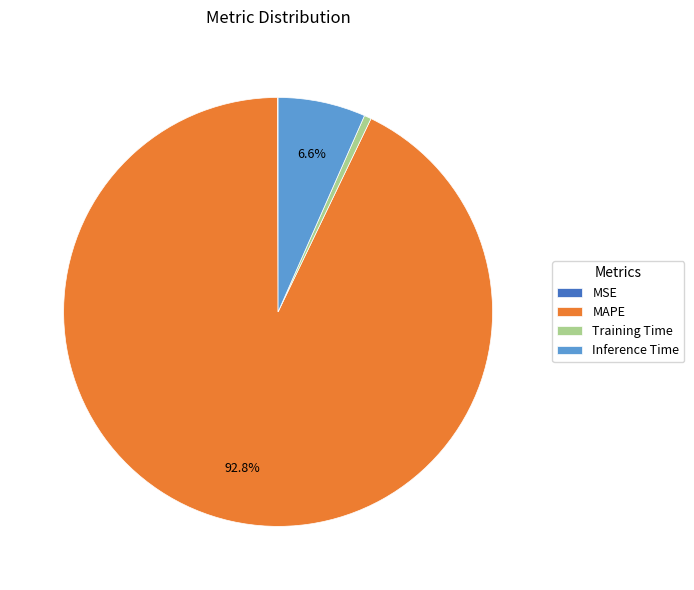

Is MAPE the majority of the pie?

Yes